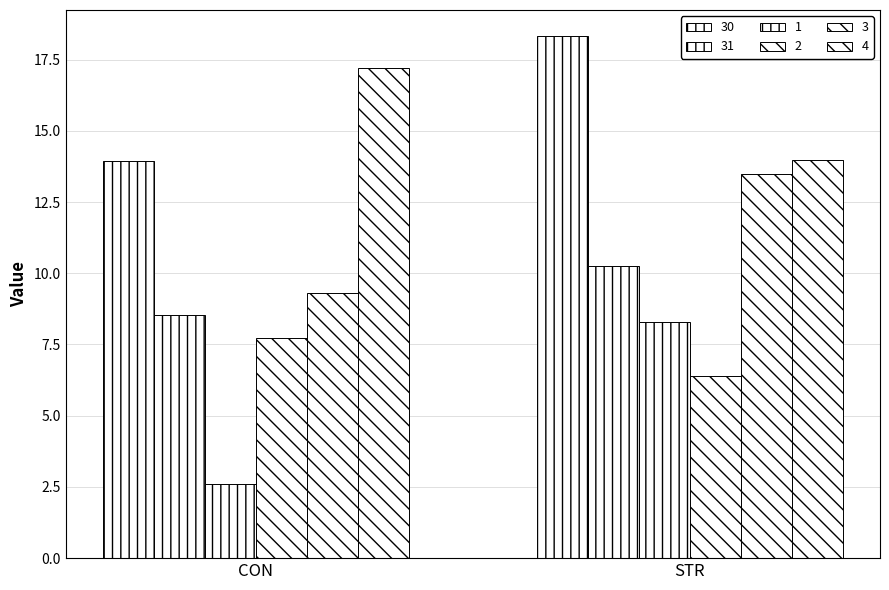

What is the total value across all series at STR?

70.7